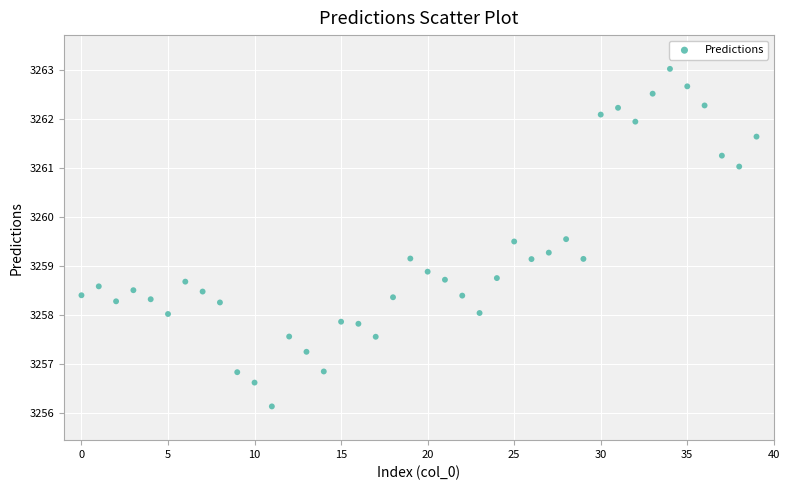

What is the range of Y values (max minus min)?

6.9